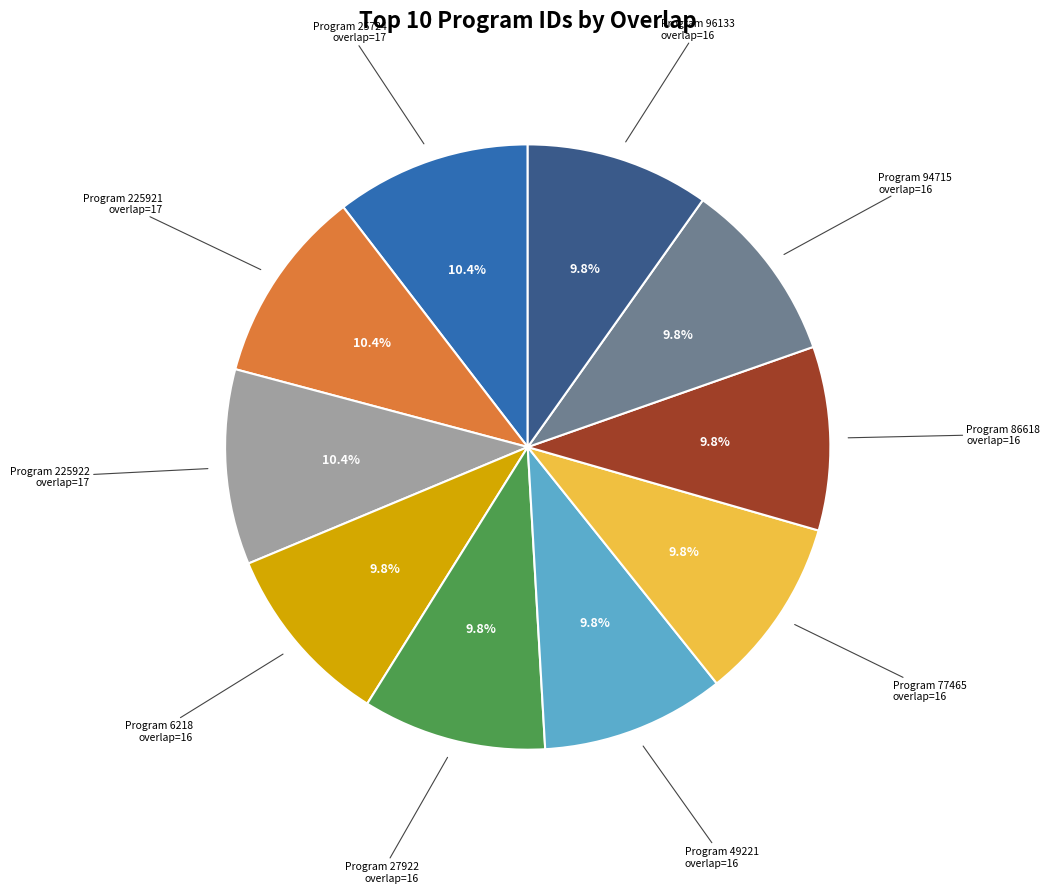

Is there a majority slice in this chart?

No